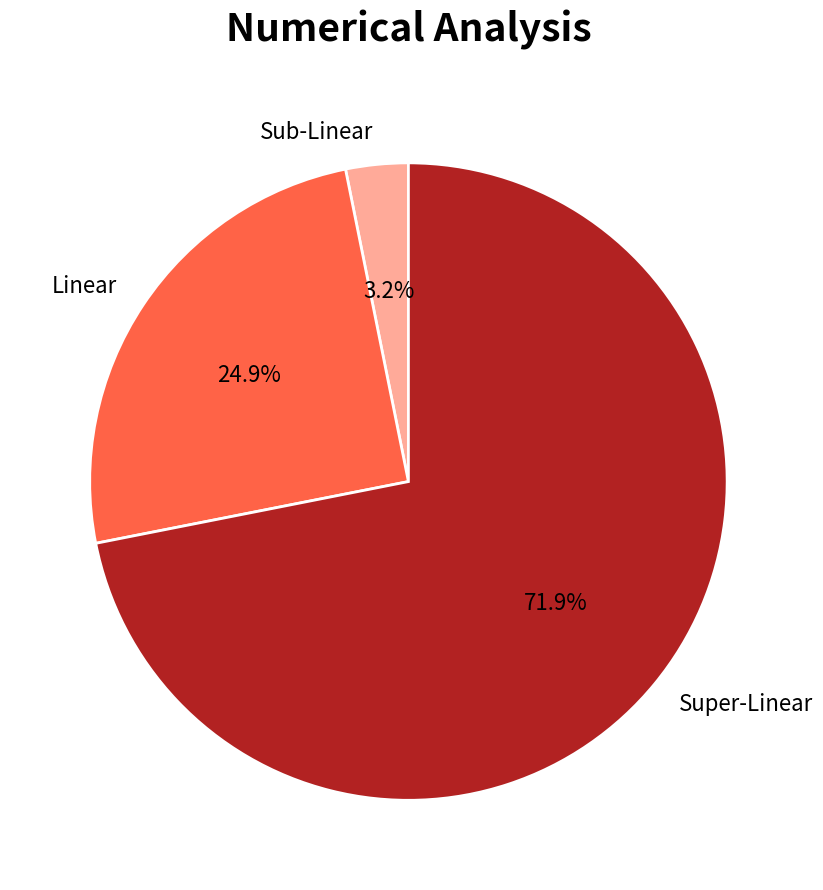

Which slice is the smallest?

Sub-Linear